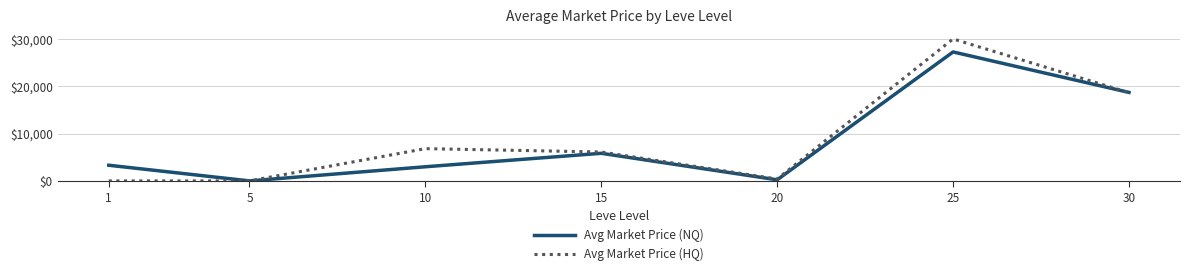

At which category is the sum across all series the highest?

25